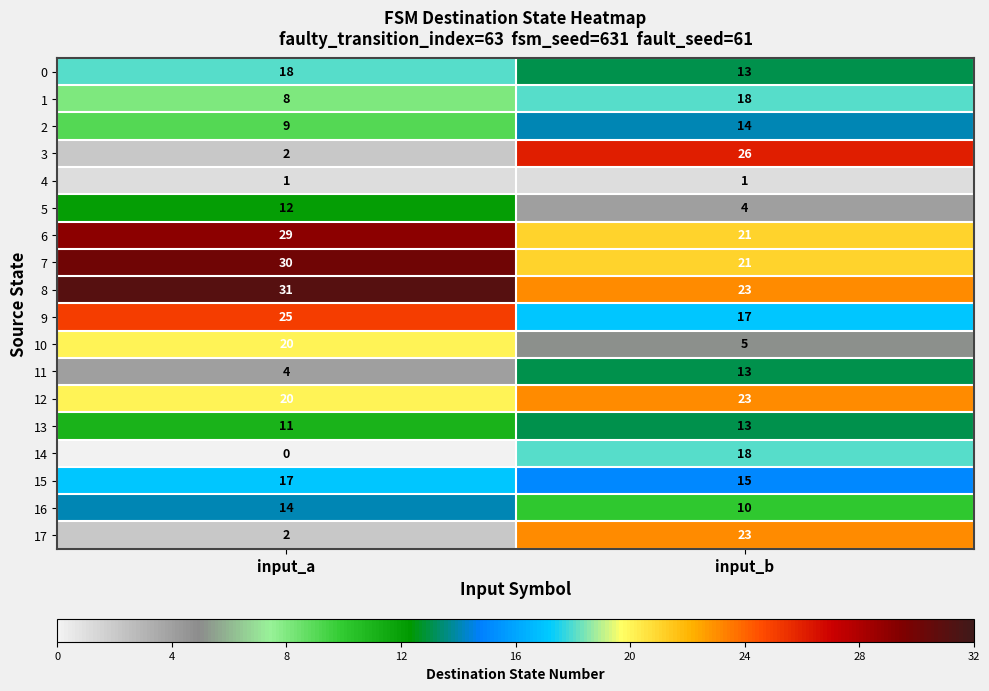

True or false: 4 has a value of 1 at input_b.

True